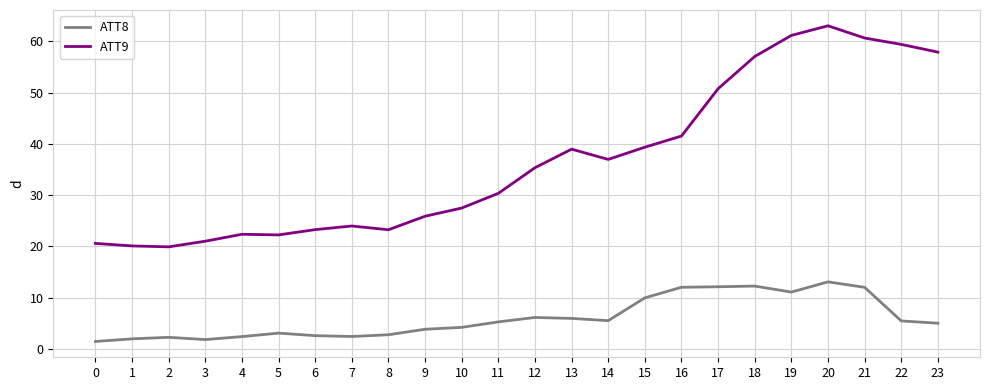

True or false: ATT8 and ATT9 intersect in this chart.

False